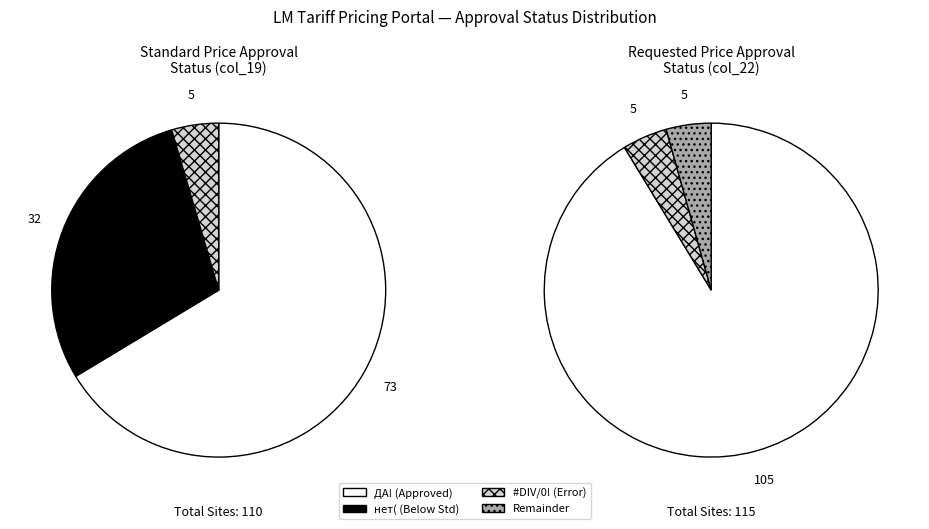

Which category has the biggest portion of the pie?

ДА!